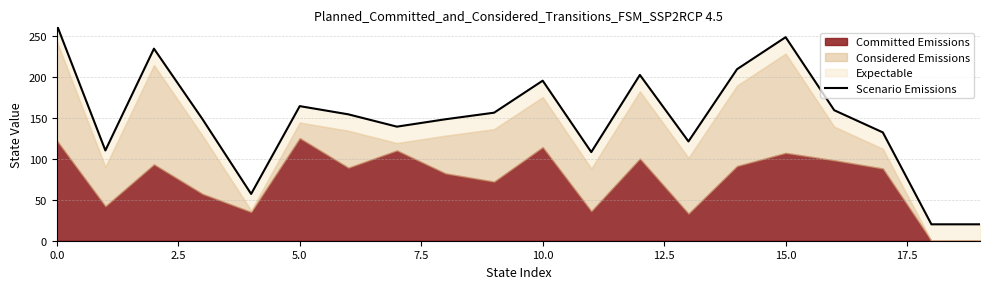

The chart shows a value of 315 at 12. True or false?

False